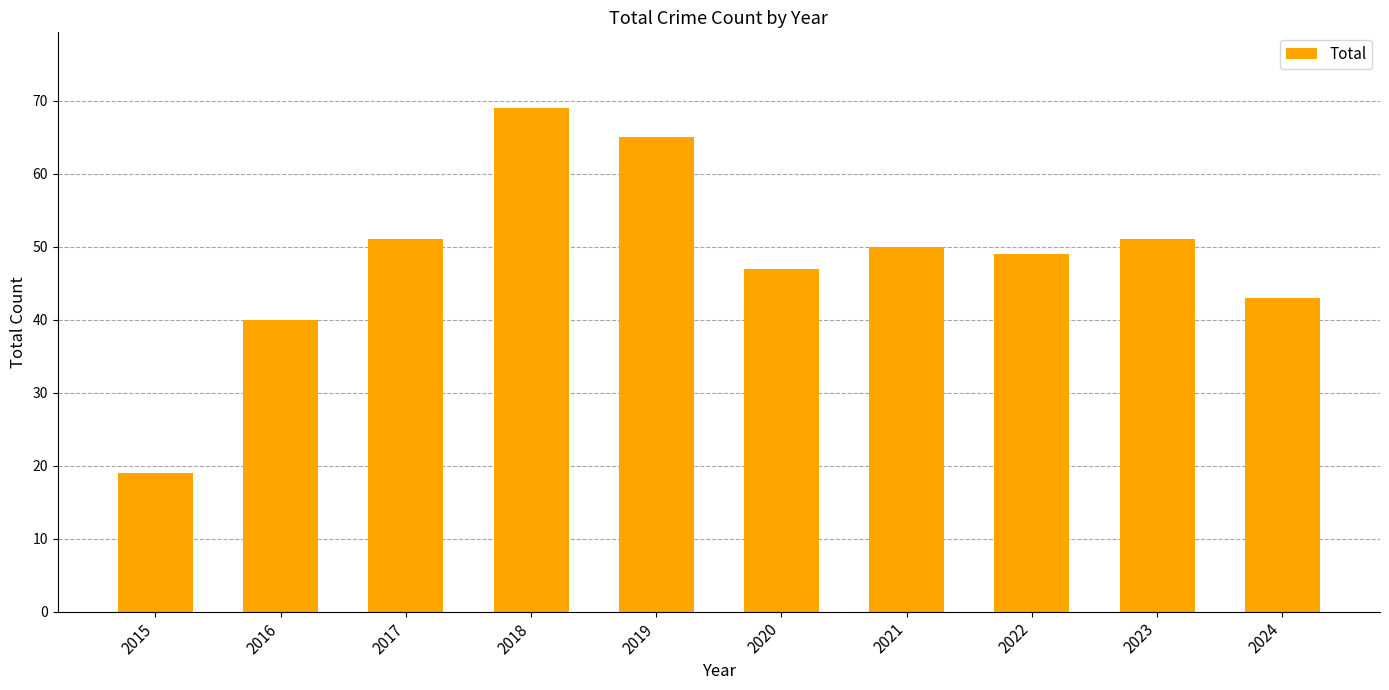

Count the number of data series in this chart.

1